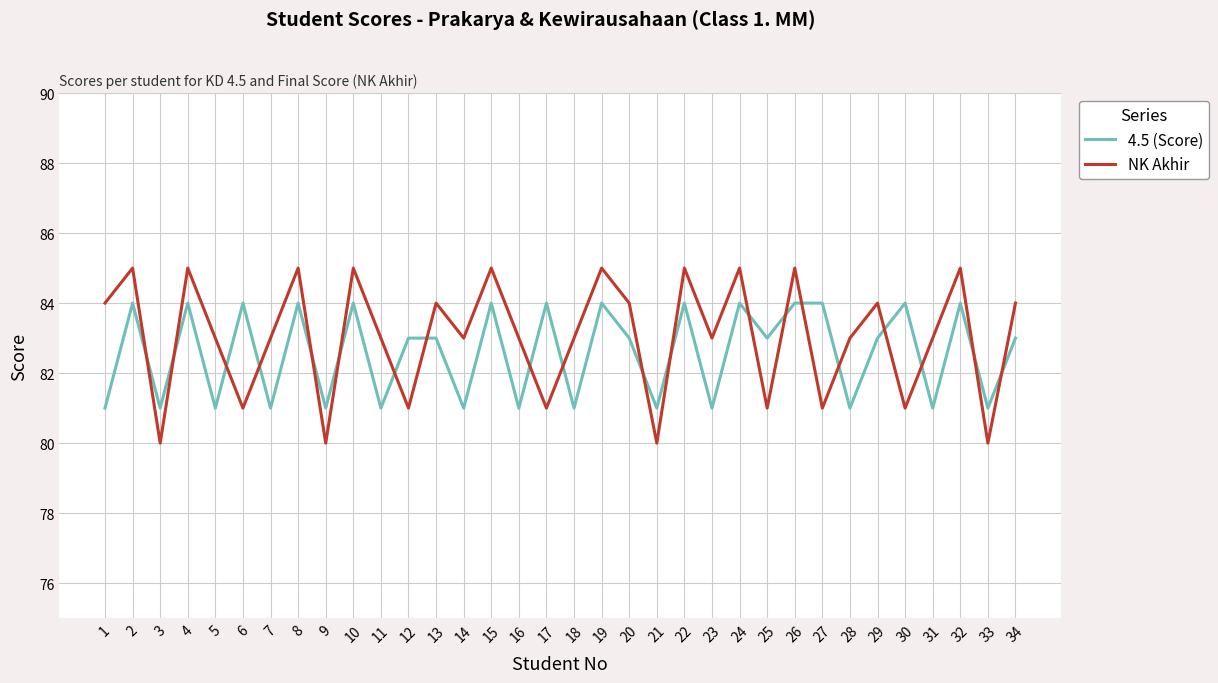

Between which two adjacent categories do NK Akhir and 4.5 (Score) first intersect?

2 and 3